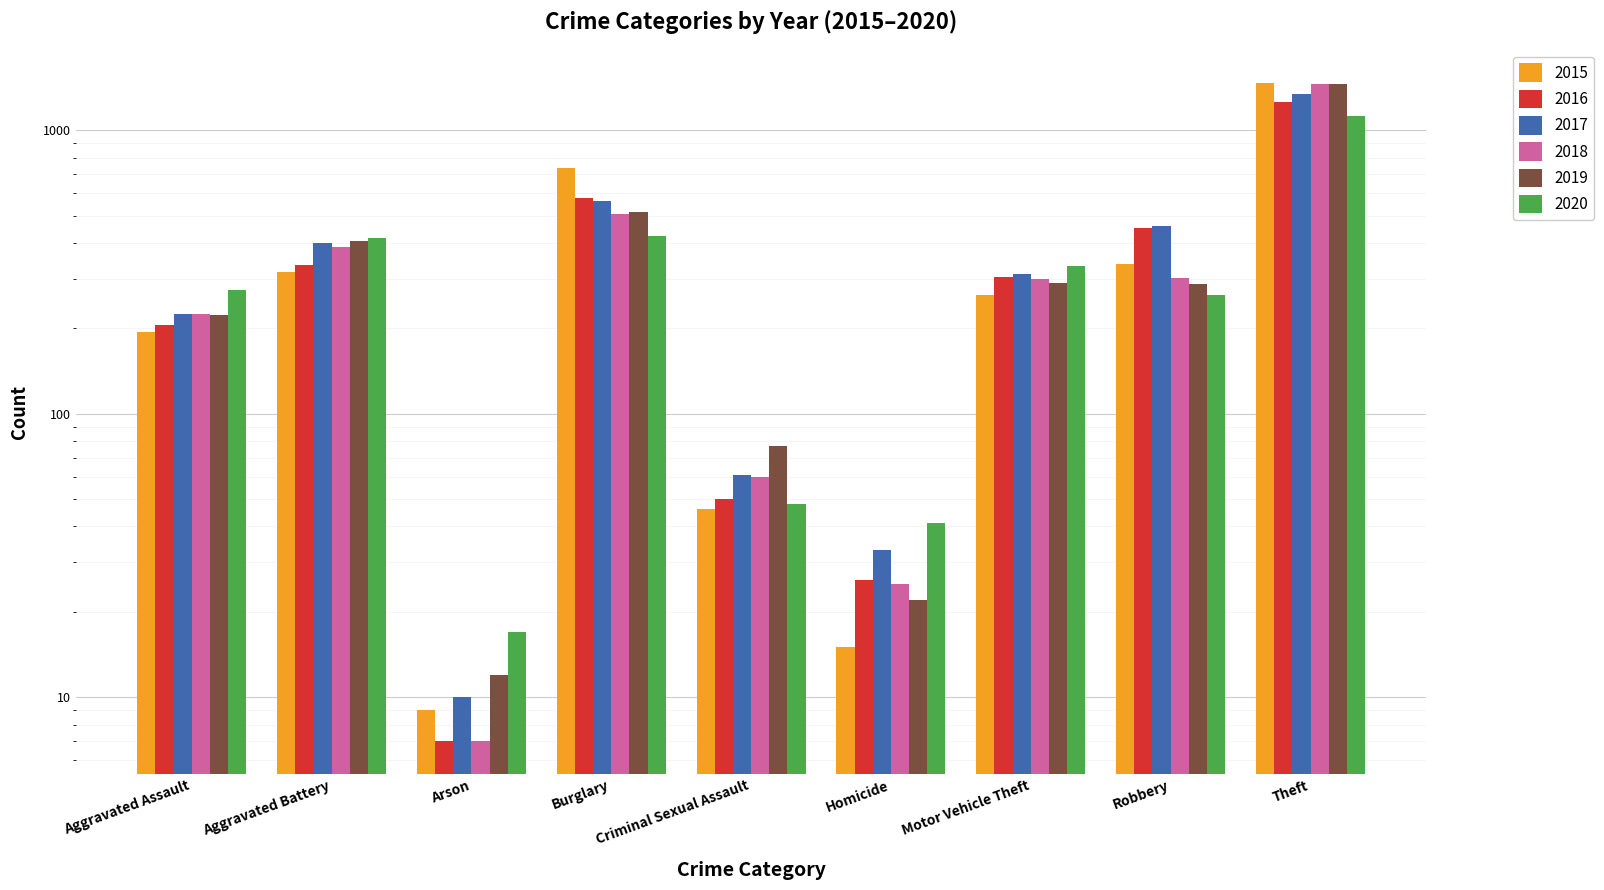

Reading left to right, list all the values displayed in this chart.

2015: Aggravated Assault=194	Aggravated Battery=316	Arson=9	Burglary=738	Criminal Sexual Assault=46	Homicide=15	Motor Vehicle Theft=263	Robbery=337	Theft=1474
2016: Aggravated Assault=206	Aggravated Battery=336	Arson=7	Burglary=576	Criminal Sexual Assault=50	Homicide=26	Motor Vehicle Theft=304	Robbery=454	Theft=1259
2017: Aggravated Assault=224	Aggravated Battery=400	Arson=10	Burglary=562	Criminal Sexual Assault=61	Homicide=33	Motor Vehicle Theft=312	Robbery=460	Theft=1339
2018: Aggravated Assault=225	Aggravated Battery=389	Arson=7	Burglary=506	Criminal Sexual Assault=60	Homicide=25	Motor Vehicle Theft=298	Robbery=301	Theft=1461
2019: Aggravated Assault=223	Aggravated Battery=407	Arson=12	Burglary=517	Criminal Sexual Assault=77	Homicide=22	Motor Vehicle Theft=290	Robbery=287	Theft=1459
2020: Aggravated Assault=274	Aggravated Battery=416	Arson=17	Burglary=425	Criminal Sexual Assault=48	Homicide=41	Motor Vehicle Theft=333	Robbery=263	Theft=1125